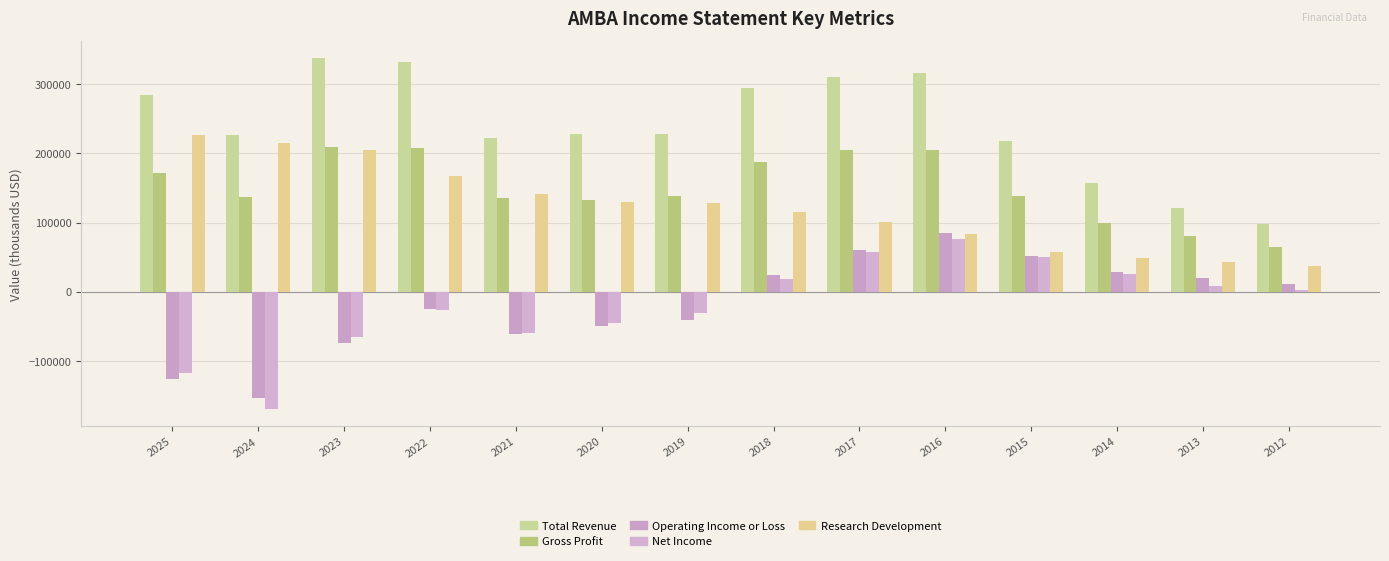

What is the total value across all series at 2022?

655100